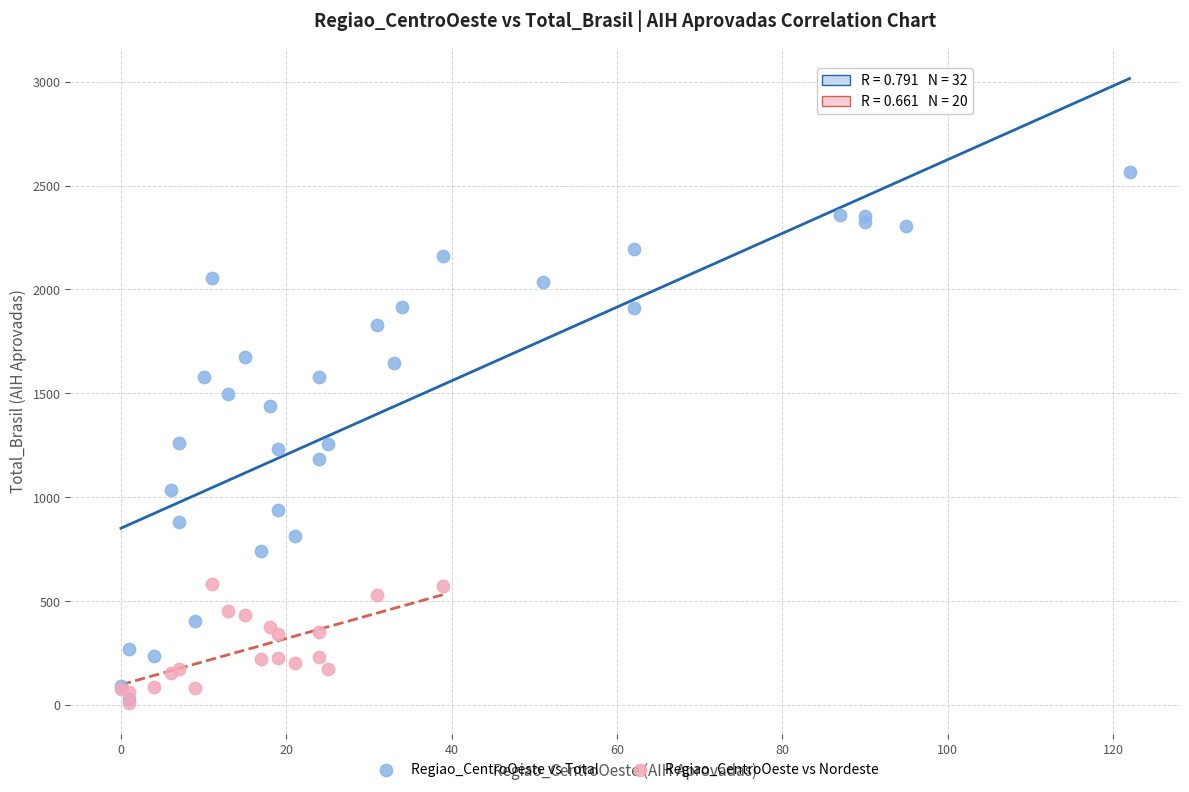

Which series contains the highest Y value?

Regiao_CentroOeste vs Total